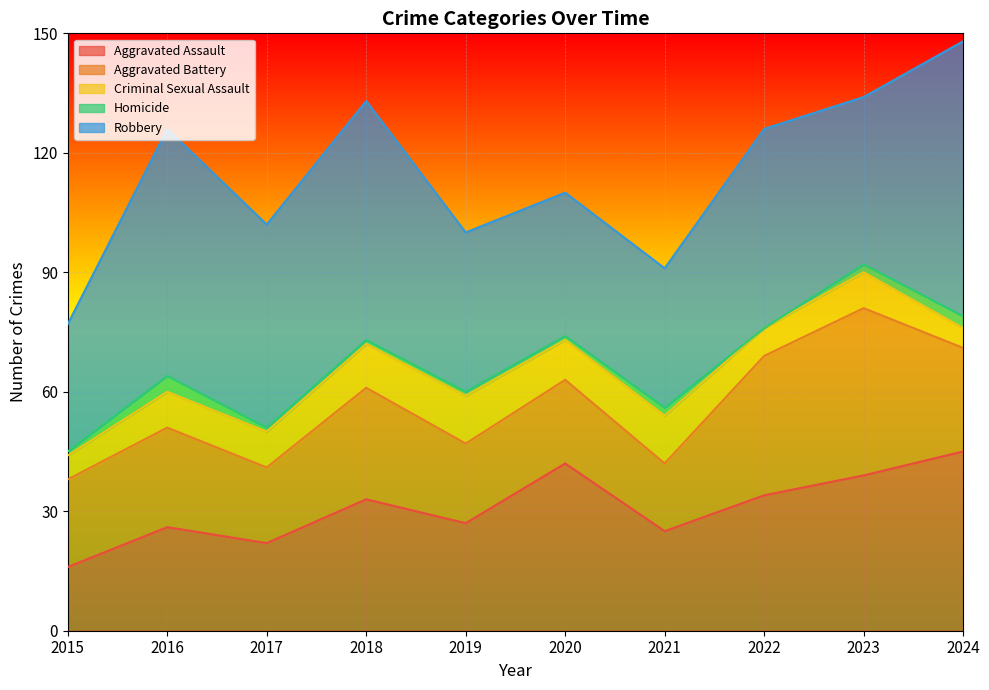

How many Criminal Sexual Assault values are between 7 and 11?

6